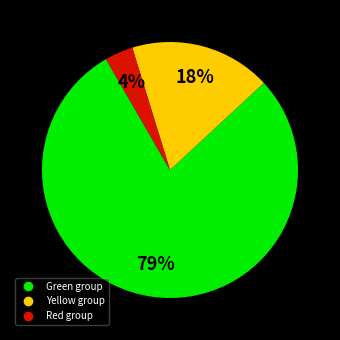

To the nearest percent, what is the average slice percentage?

33%